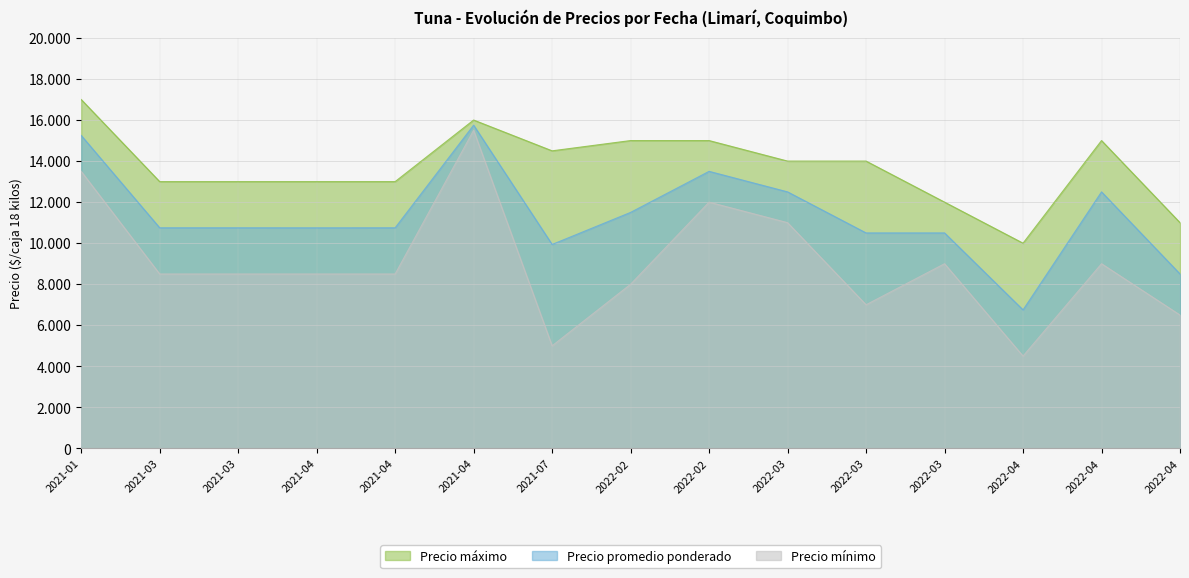

What is the smallest value displayed?

4500